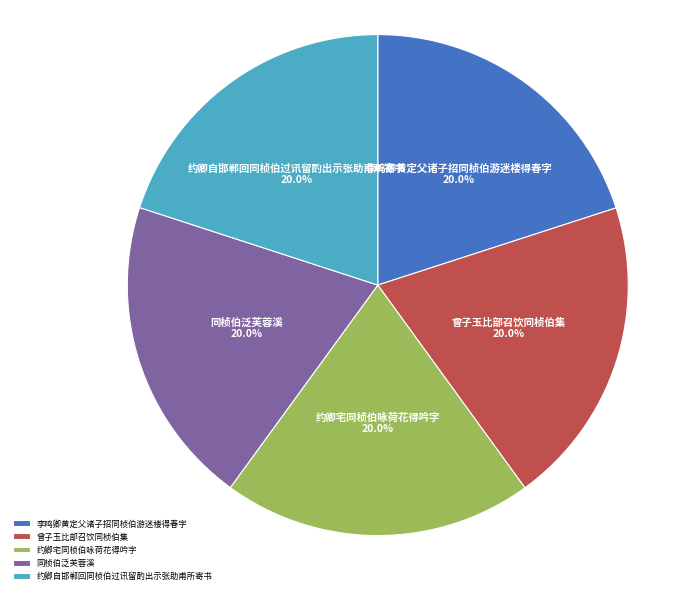

Does any single category account for the majority?

No